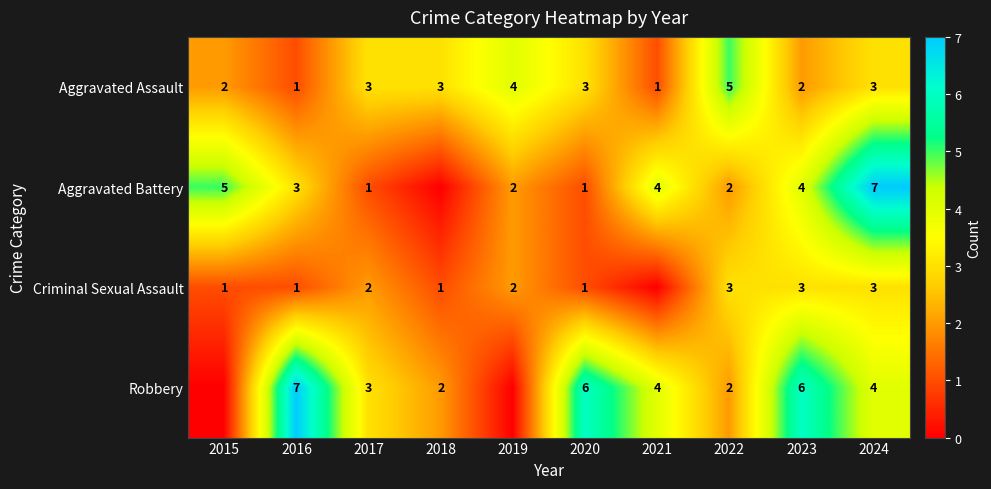

Is it true that Aggravated Assault equals 2 at 2018?

False